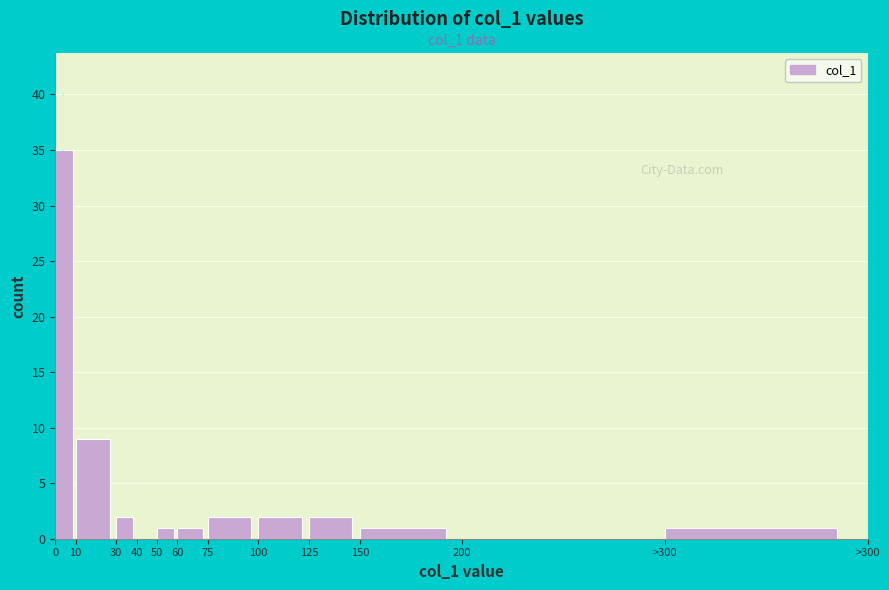

Reading right to left, extract all data points from this chart.

>300=1	200=0	150=1	125=2	100=2	75=2	60=1	50=1	40=0	30=2	10=9	0=35